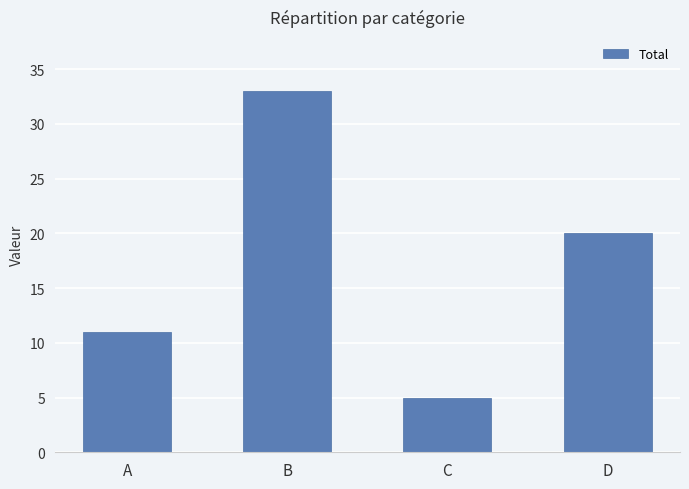

How many values are below 20?

2